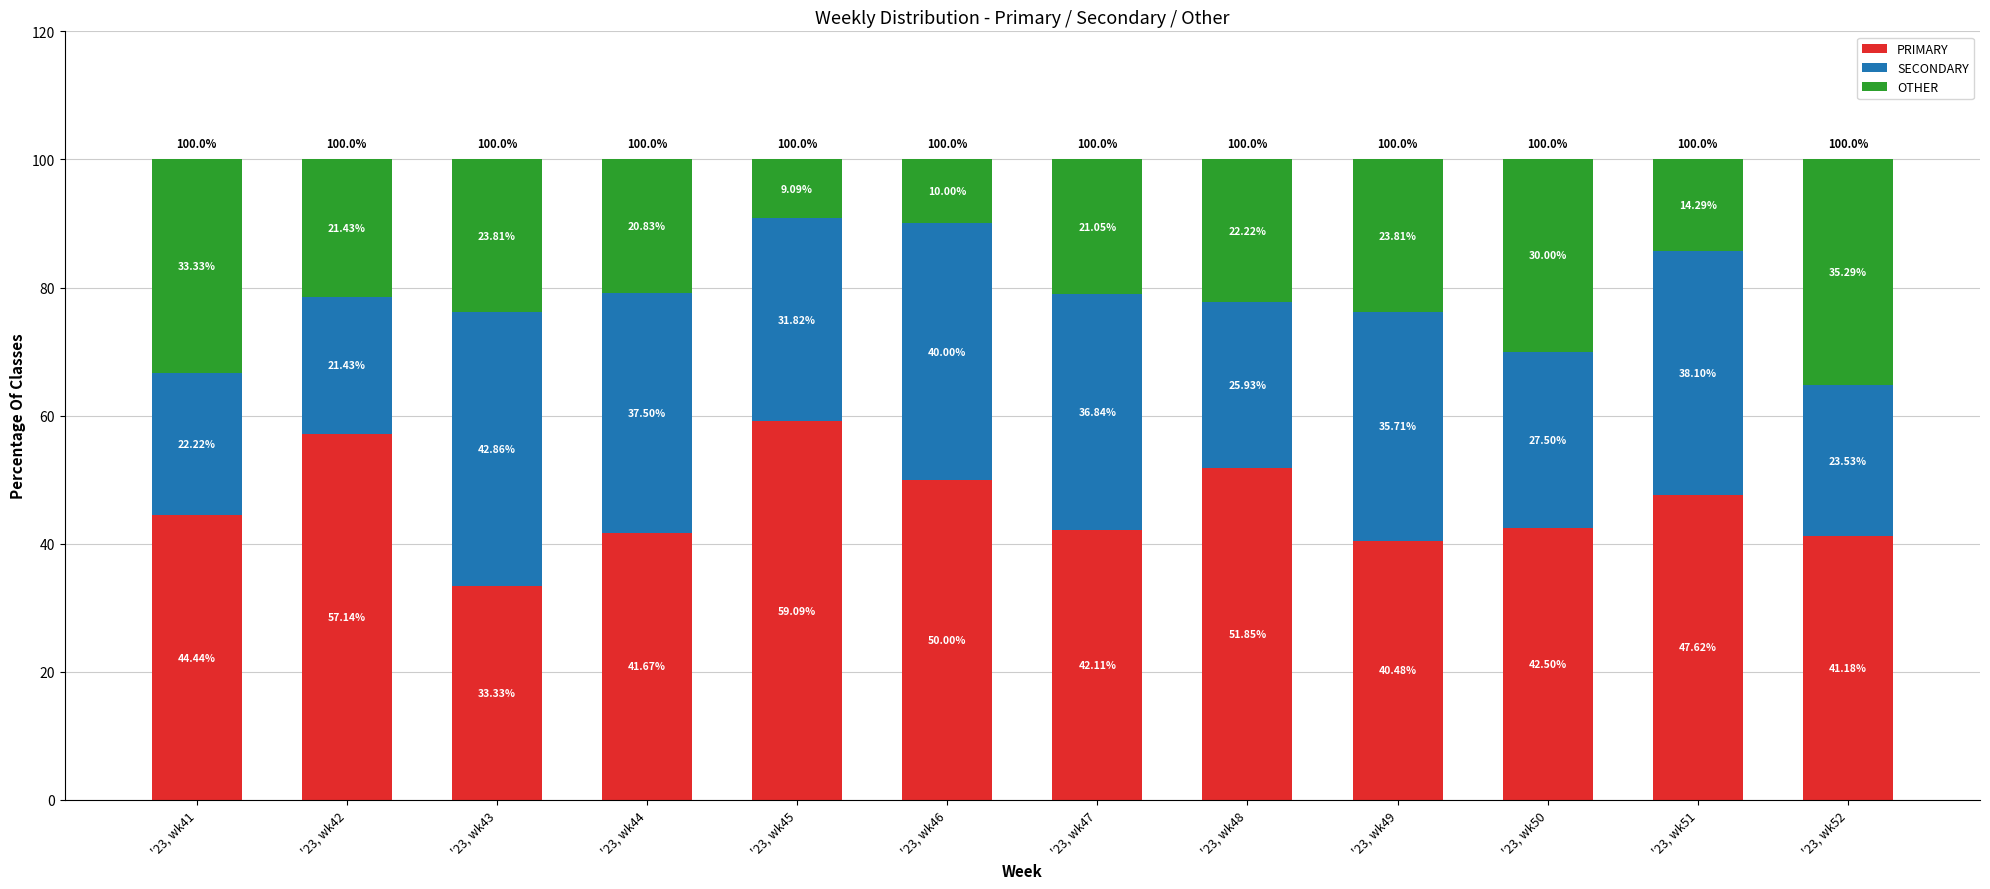

Rank the categories by PRIMARY value from highest to lowest.

'23, wk45, '23, wk42, '23, wk48, '23, wk46, '23, wk51, '23, wk41, '23, wk50, '23, wk47, '23, wk44, '23, wk52, '23, wk49, '23, wk43